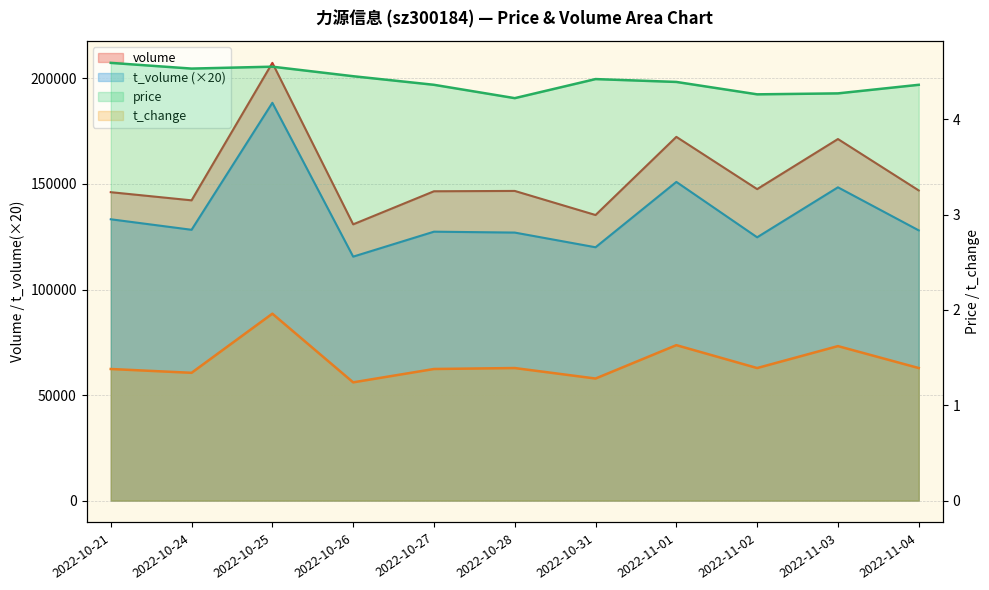

What position from the right is 2022-10-21?

11